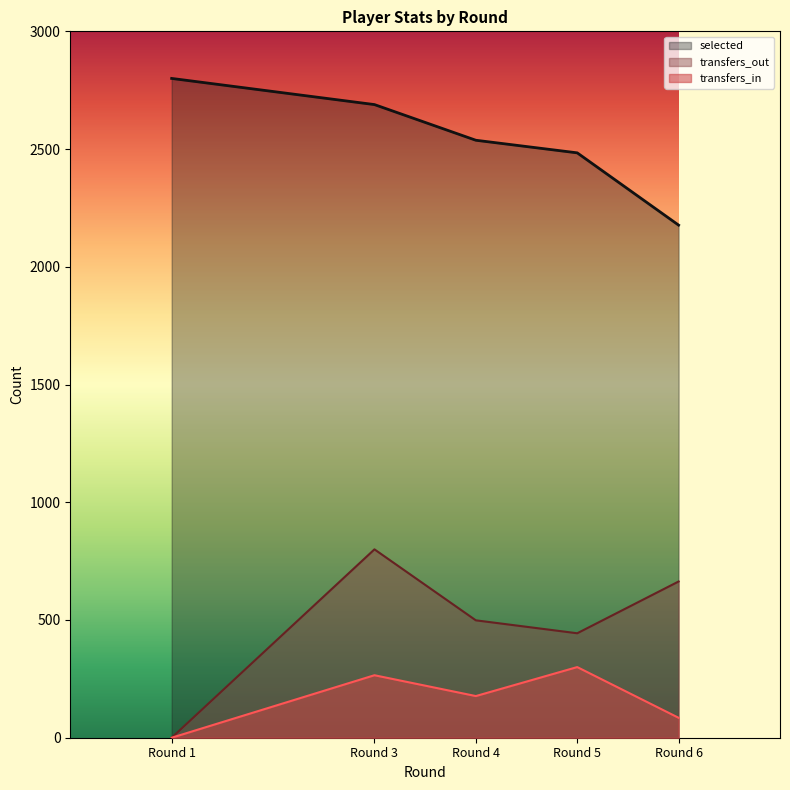

What is the difference between the second highest and minimum values in the selected series?

511.9